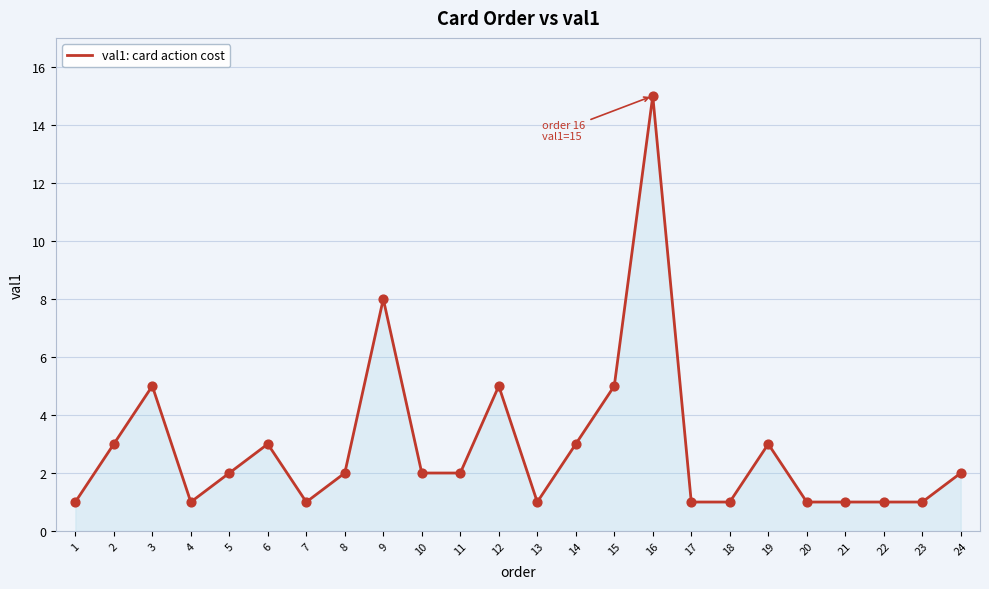

Approximately how many times larger is the value at 17 compared to 10?

0.5